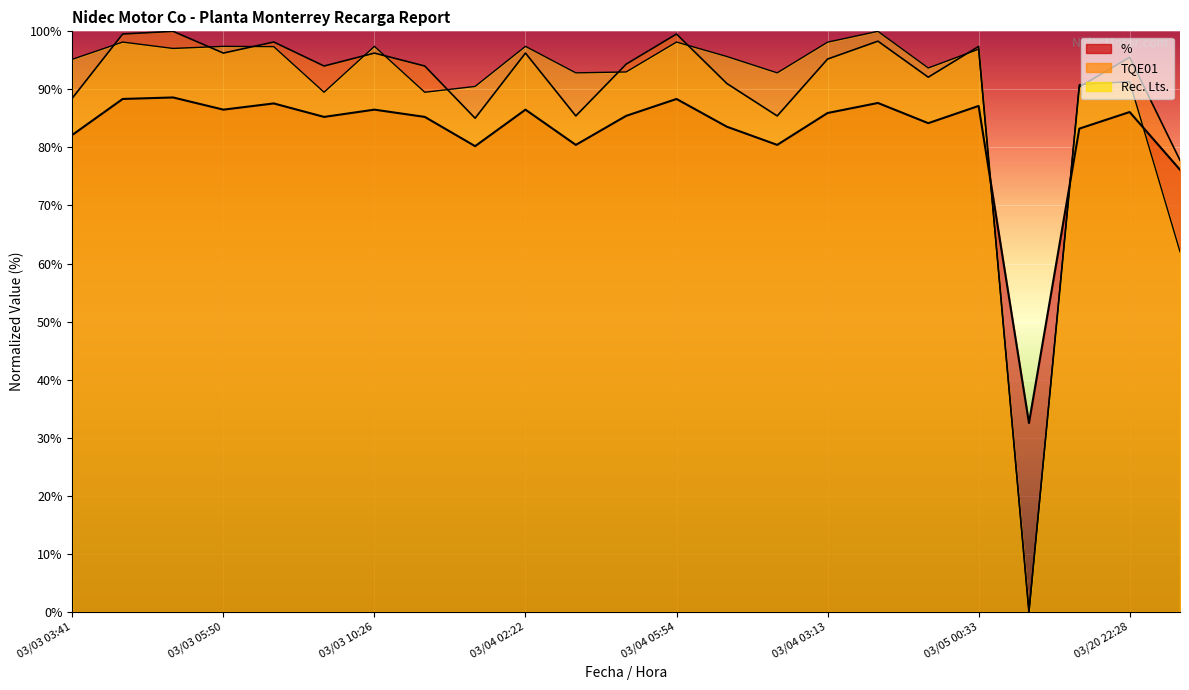

Rank the categories by Rec. Lts. value from lowest to highest.

03/20 01:37, 03/21 20:29, 03/03 07:40, 03/03 11:35, 03/04 01:57, 03/20 18:08, 03/20 22:28, 03/04 02:36, 03/04 12:08, 03/04 03:22, 03/04 23:53, 03/03 03:41, 03/04 11:28, 03/05 00:33, 03/03 04:43, 03/03 06:40, 03/03 05:50, 03/03 10:26, 03/04 02:22, 03/04 03:13, 03/03 04:18, 03/04 05:54, 03/04 05:42